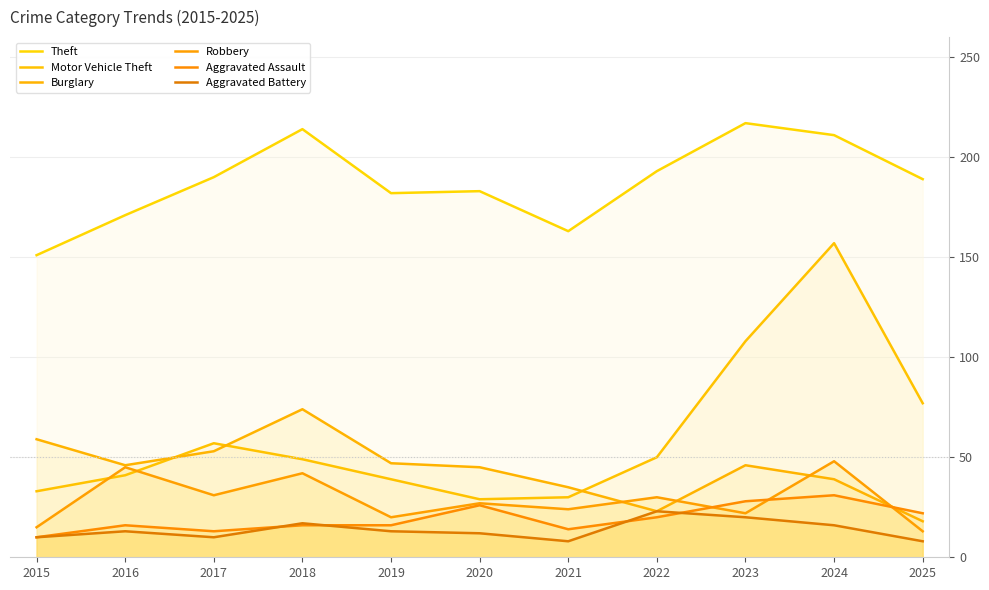

At which category does Motor Vehicle Theft reach its first local peak?

2017